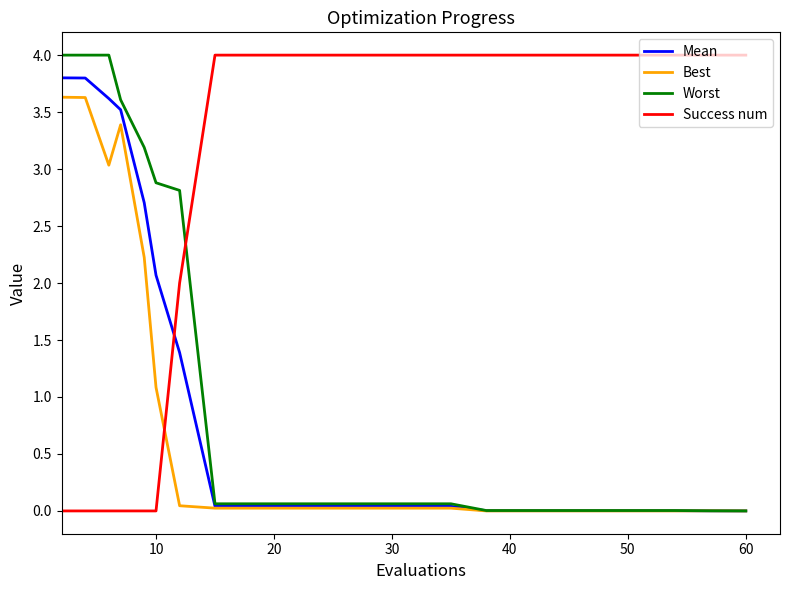

What are all the series names shown in the legend?

Mean, Best, Worst, Success num